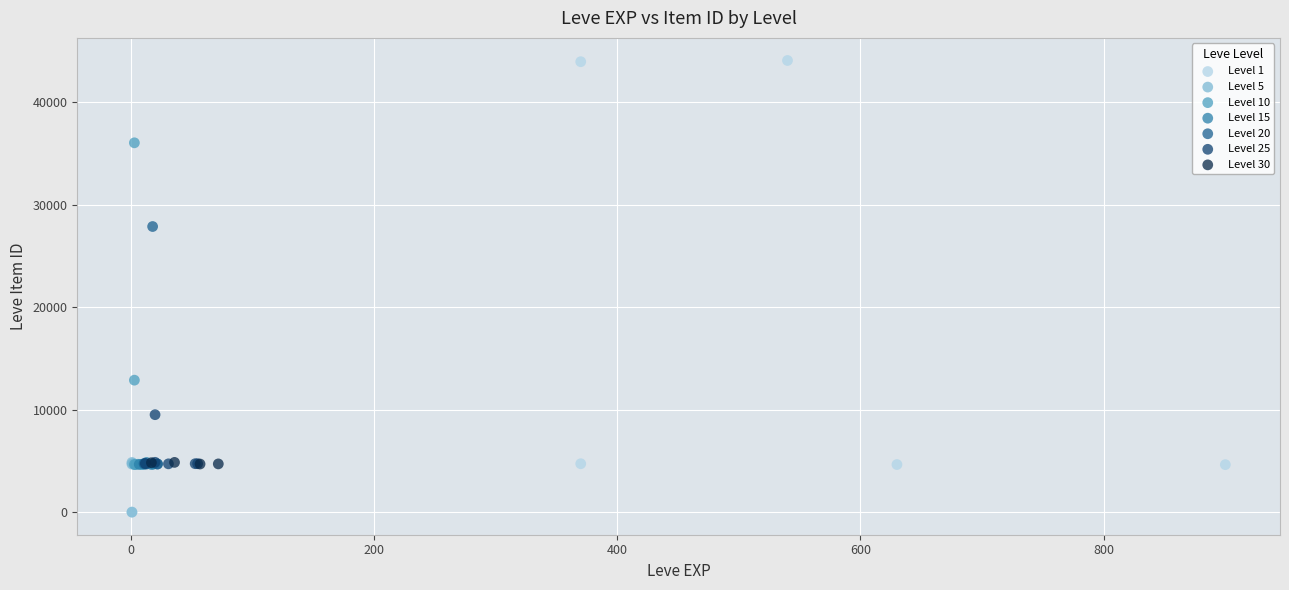

Which series has the largest Y range (max minus min)?

Level 1